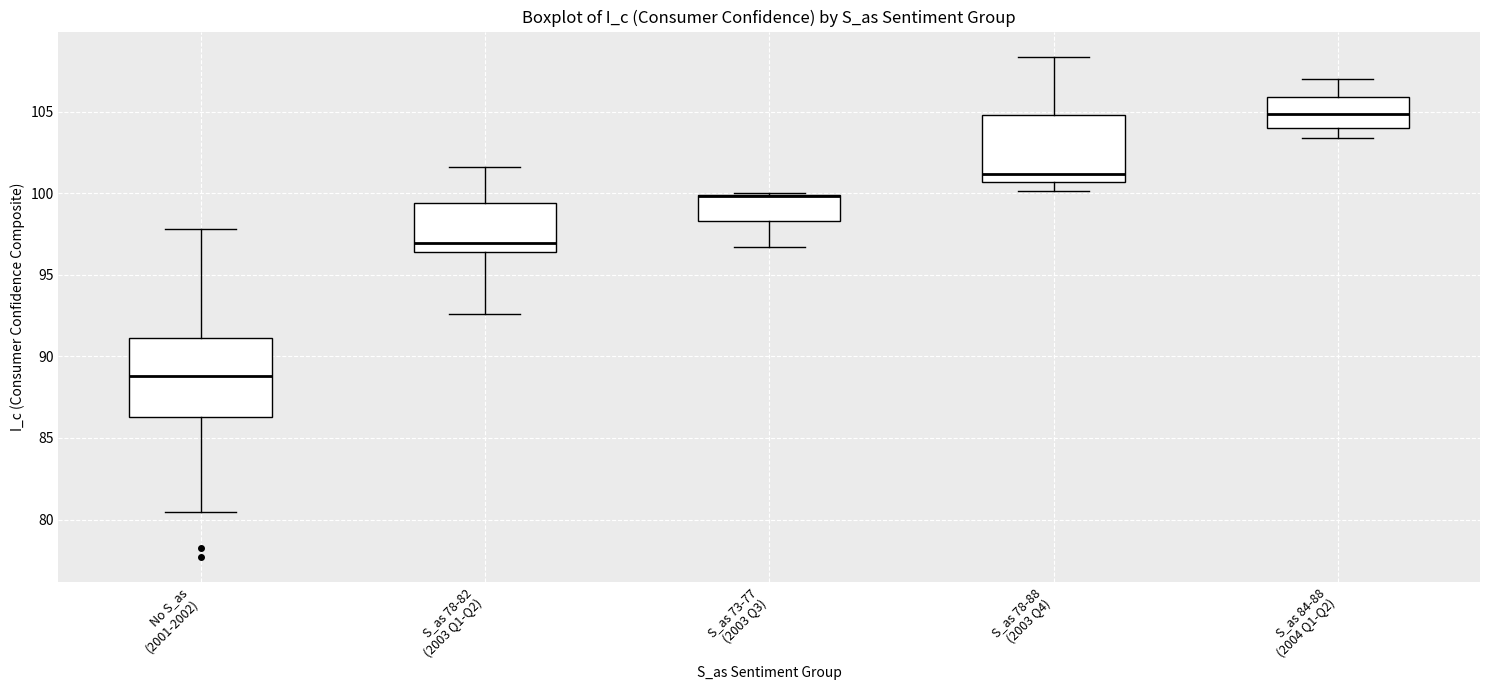

Reading left to right, transcribe this box plot: for each box, give where its median line is, the range the box spans, and where its two whiskers end, as read against the y-axis. The values are not printed on the chart, so give them approximately, as read against the axis.

No S_as (2001-2002): median 89.0, box 86.5 to 91.0, whiskers 80.5 to 98.0
S_as 78-82 (2003 Q1-Q2): median 97.0, box 96.5 to 99.5, whiskers 92.5 to 101.5
S_as 73-77 (2003 Q3): median 100.0 (drawn on the box's upper edge), box 98.5 to 100.0, whiskers 96.5 to 100.0
S_as 78-88 (2003 Q4): median 101.0, box 100.5 to 105.0, whiskers 100.0 to 108.5
S_as 84-88 (2004 Q1-Q2): median 105.0, box 104.0 to 106.0, whiskers 103.5 to 107.0